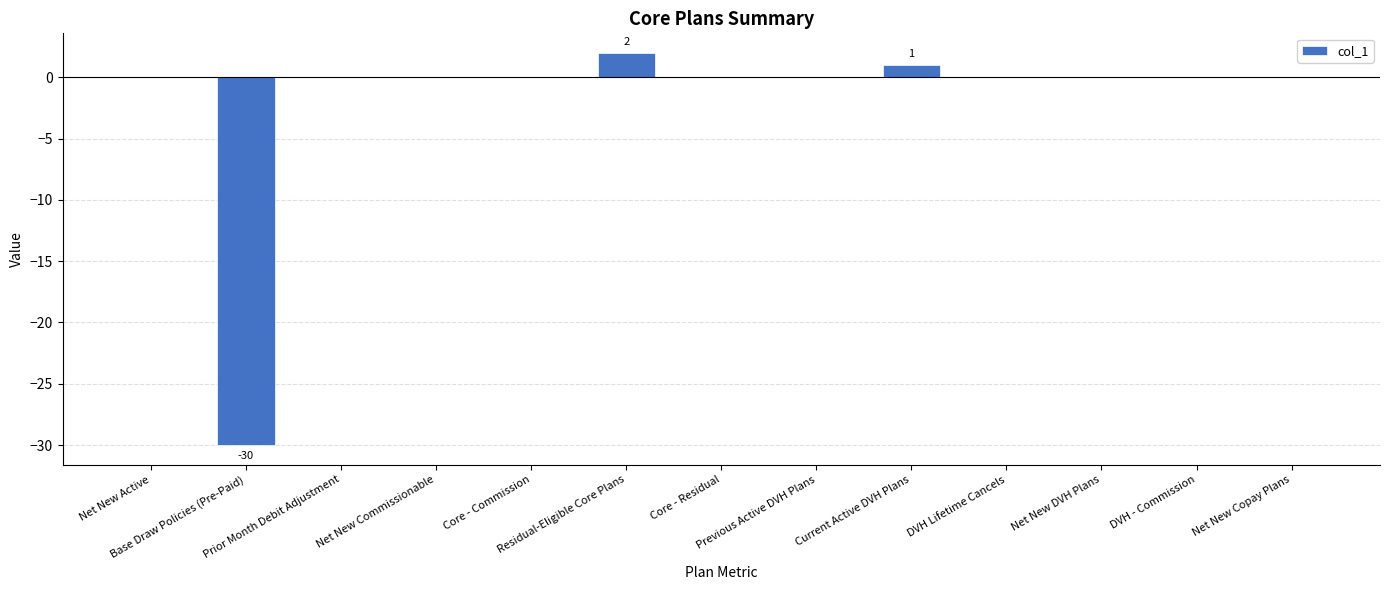

How many categories are shown in the chart?

13